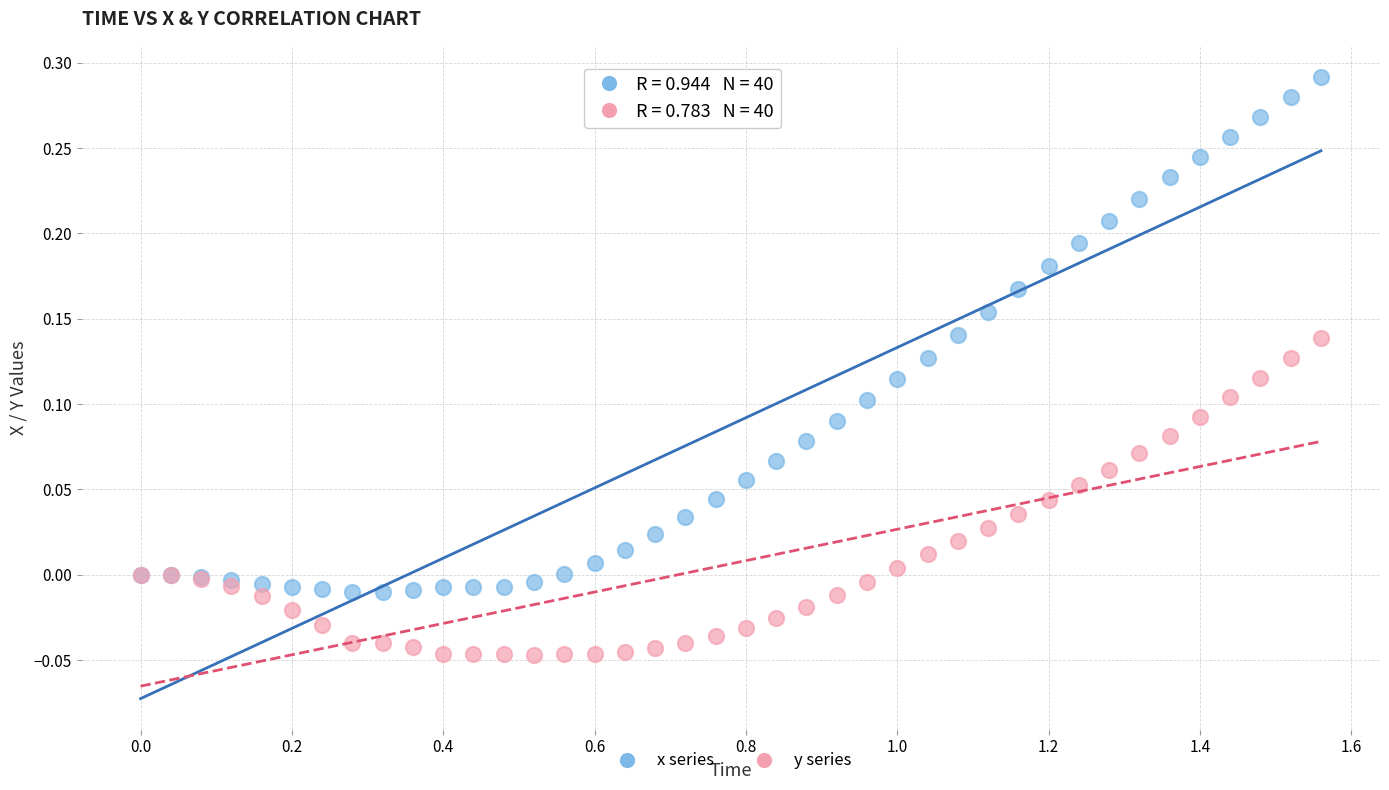

Which series contains the lowest Y value?

y series